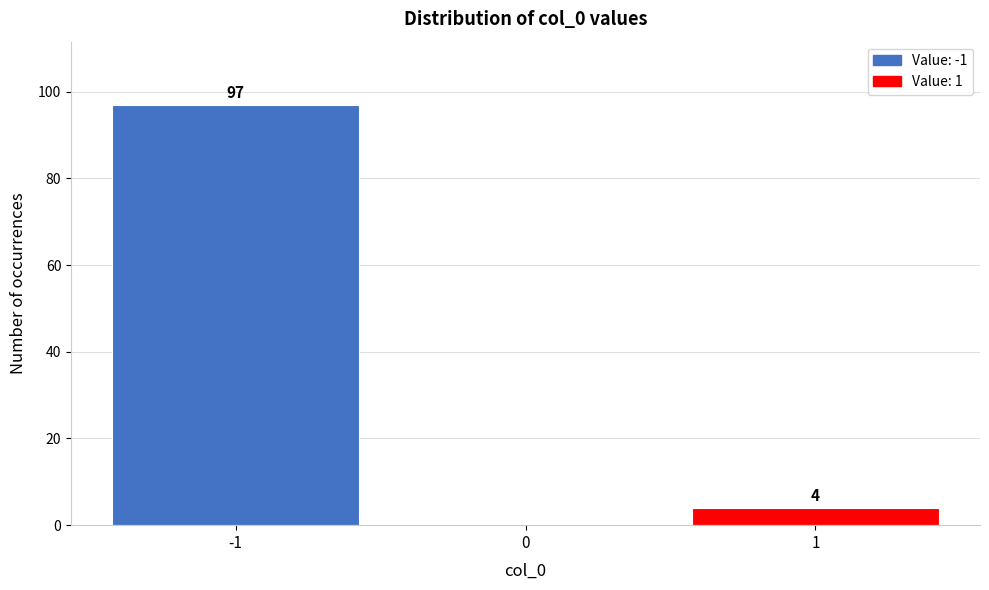

Which range on the x-axis has the tallest bar?

-1.5 to -0.5